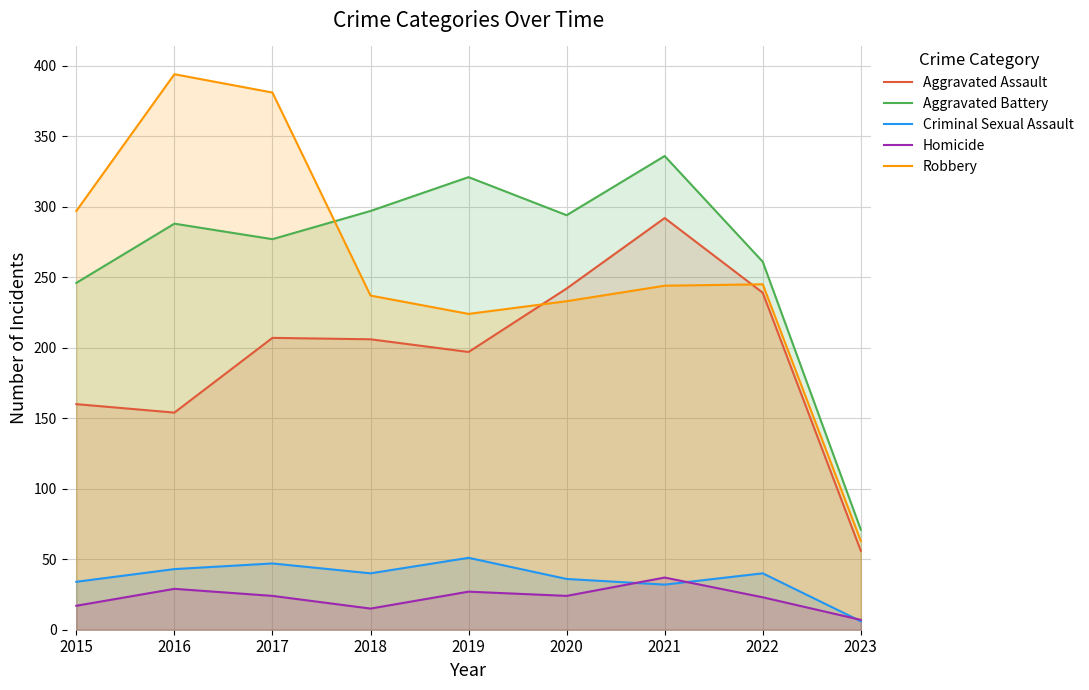

True or false: Aggravated Assault and Robbery intersect in this chart.

True